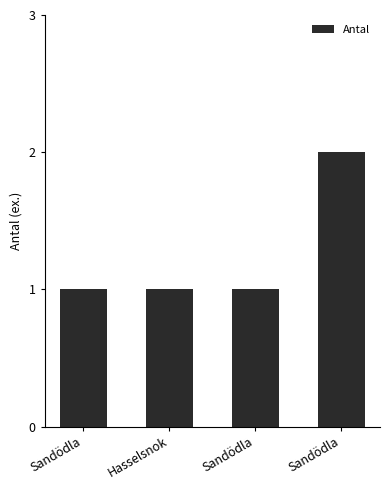

How many bars are there in total?

4